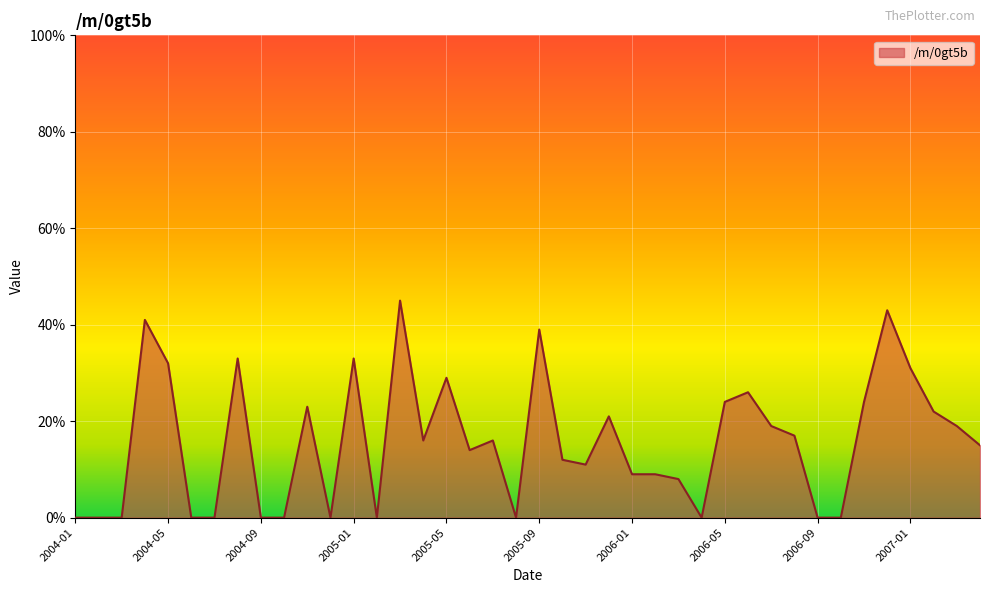

What is the maximum value shown in the chart?

45